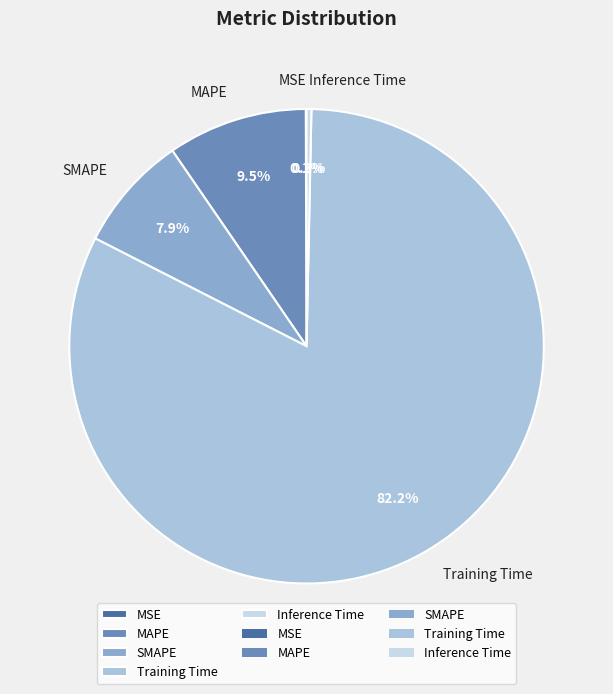

What percentage do Inference Time and Training Time together represent?

82.5%